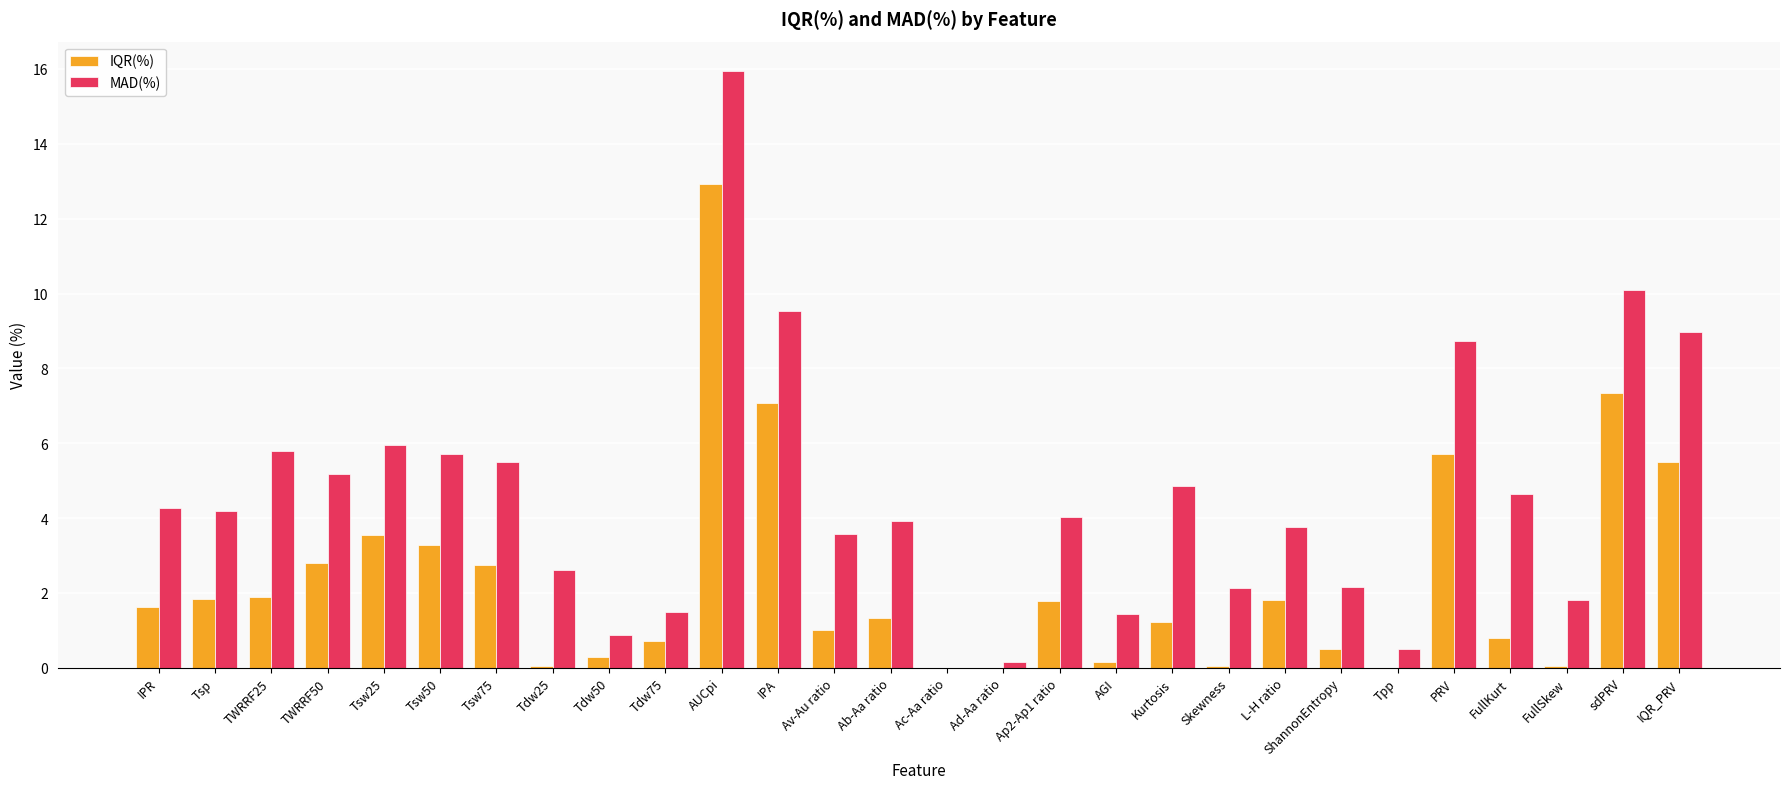

The MAD(%) series shows 3.9 at IPA. True or false?

False